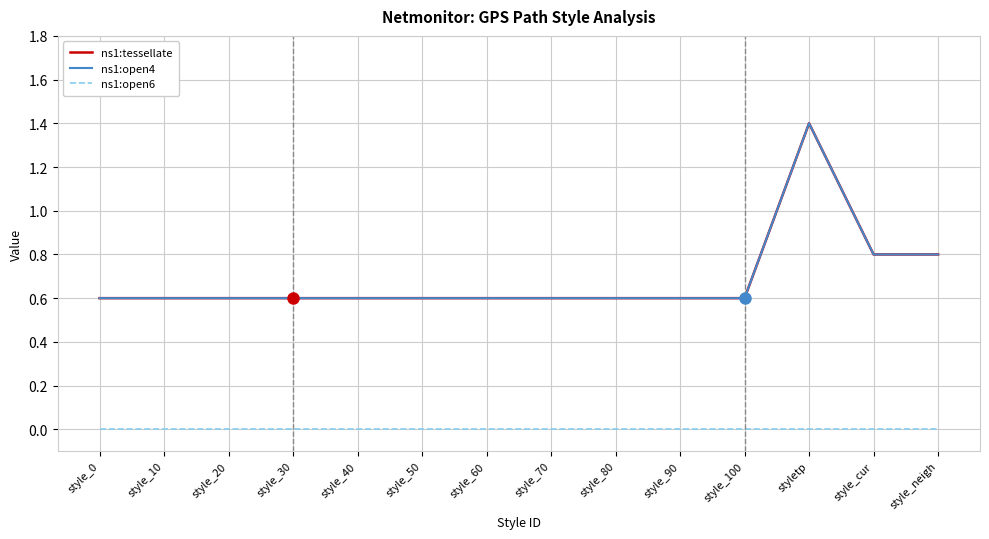

Does the chart display data point markers on the line(s)?

No